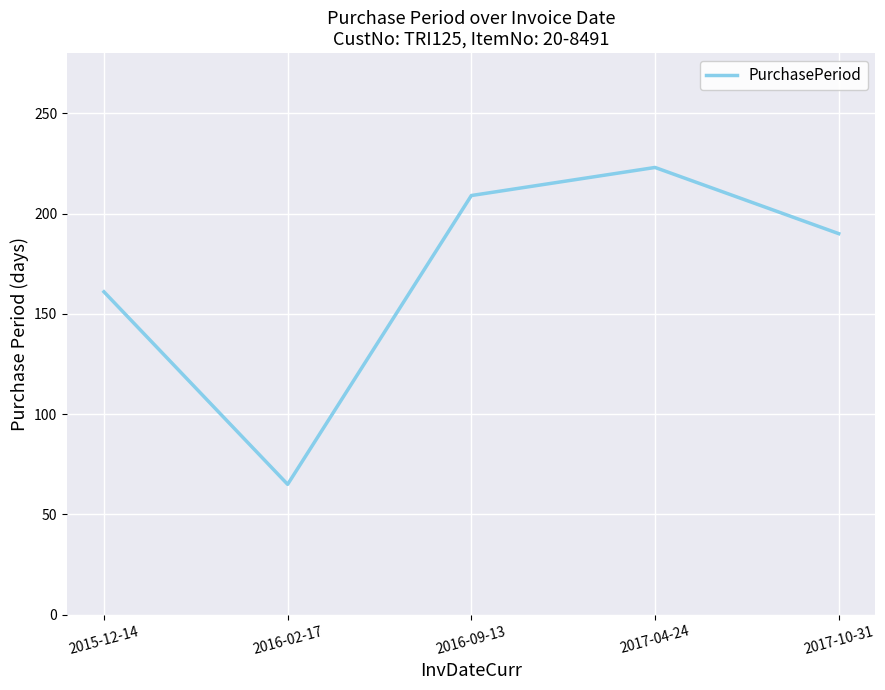

What value does the data have at 2017-10-31?

190